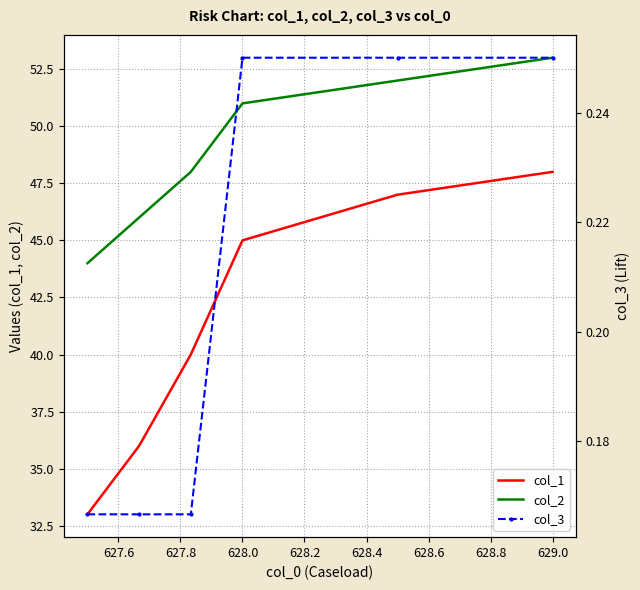

At which label does col_1 reach its peak?

629.0